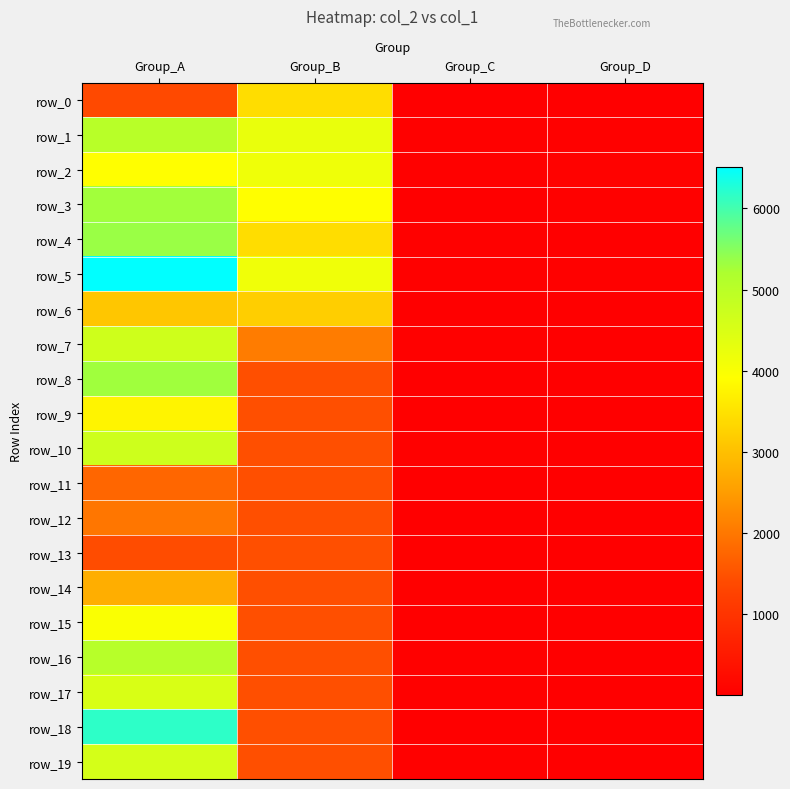

Reading right to left, transcribe all the data shown in this chart.

row_0: 24	20	3435	1376
row_1: 42	39	4251	5031
row_2: 55	34	4157	3897
row_3: 36	32	3903	5288
row_4: 24	34	3426	5350
row_5: 35	34	4150	6515
row_6: 28	26	3201	3085
row_7: 27	33	2060	4672
row_8: 26	32	1456	5302
row_9: 26	26	1456	3757
row_10: 26	34	1456	4685
row_11: 26	22	1456	1766
row_12: 26	15	1456	1982
row_13: 26	7	1456	1406
row_14: 26	21	1456	2747
row_15: 26	23	1456	3977
row_16: 26	34	1456	5052
row_17: 26	36	1456	4508
row_18: 26	31	1456	6166
row_19: 26	37	1456	4586